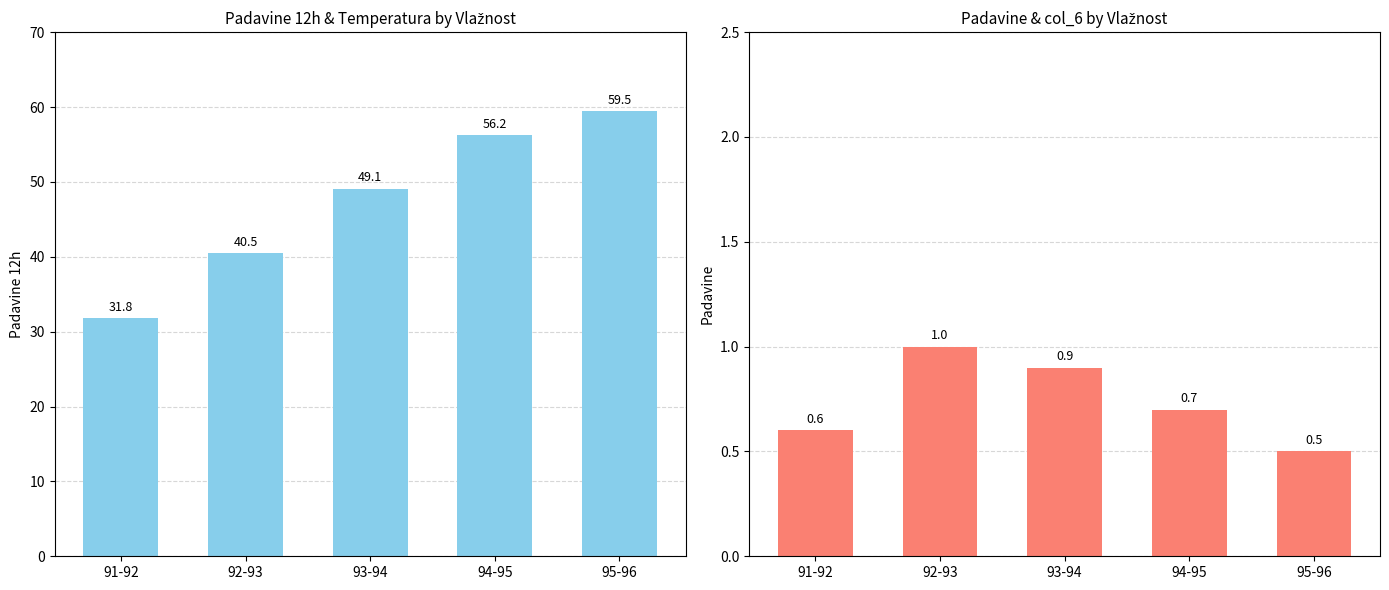

Reading left to right, list all the values displayed in this chart.

Padavine 12h: 31.8	40.5	49.1	56.2	59.5
Padavine: 0.6	1.0	0.9	0.7	0.5